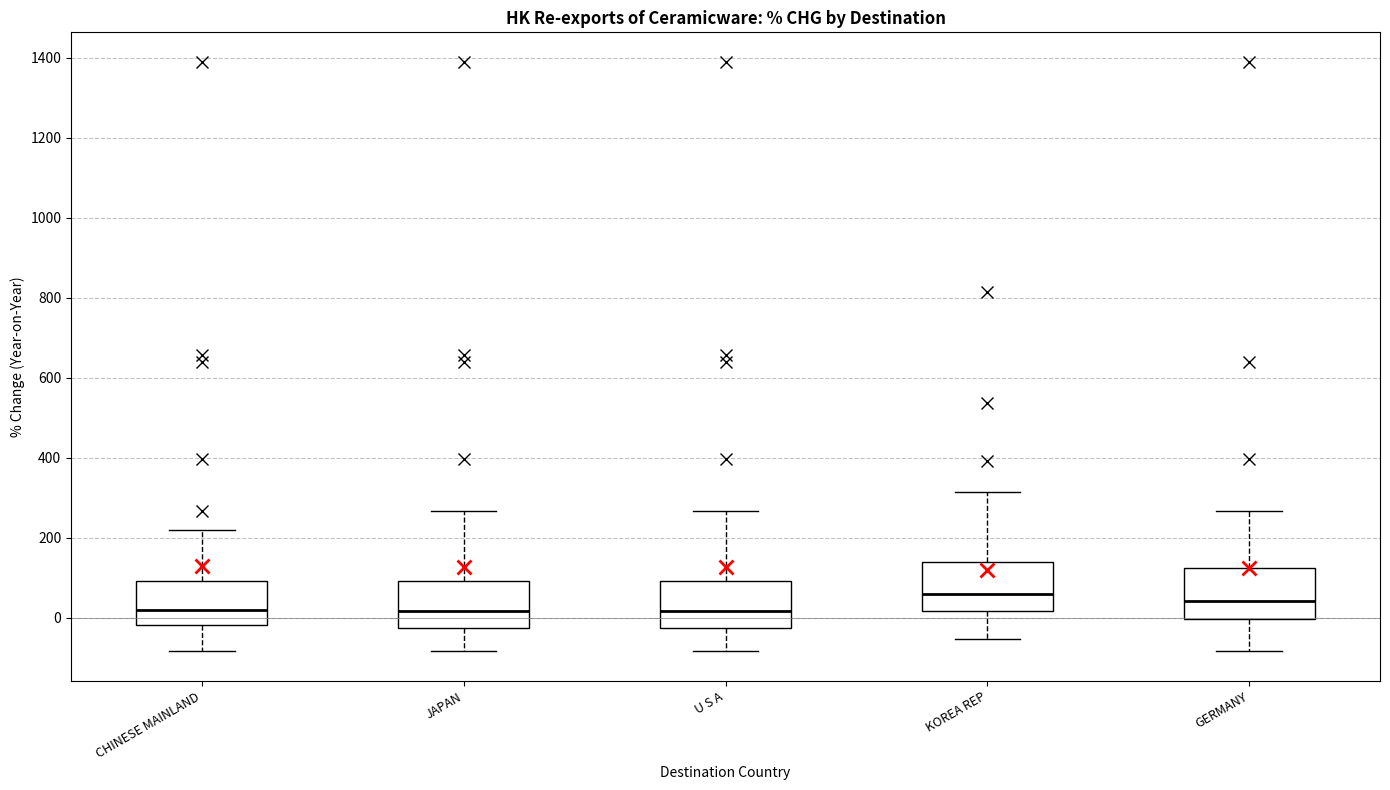

Reading left to right, read every box against the y-axis: the position of its median line, the range the box covers, and the ends of its whiskers. The values are not printed on the chart, so give them approximately, as read against the axis.

CHINESE MAINLAND: median 20, box -20 to 100, whiskers -80 to 220
JAPAN: median 20, box -20 to 100, whiskers -80 to 260
U S A: median 20, box -20 to 100, whiskers -80 to 260
KOREA REP: median 60, box 20 to 140, whiskers -60 to 320
GERMANY: median 40, box 0 to 120, whiskers -80 to 260